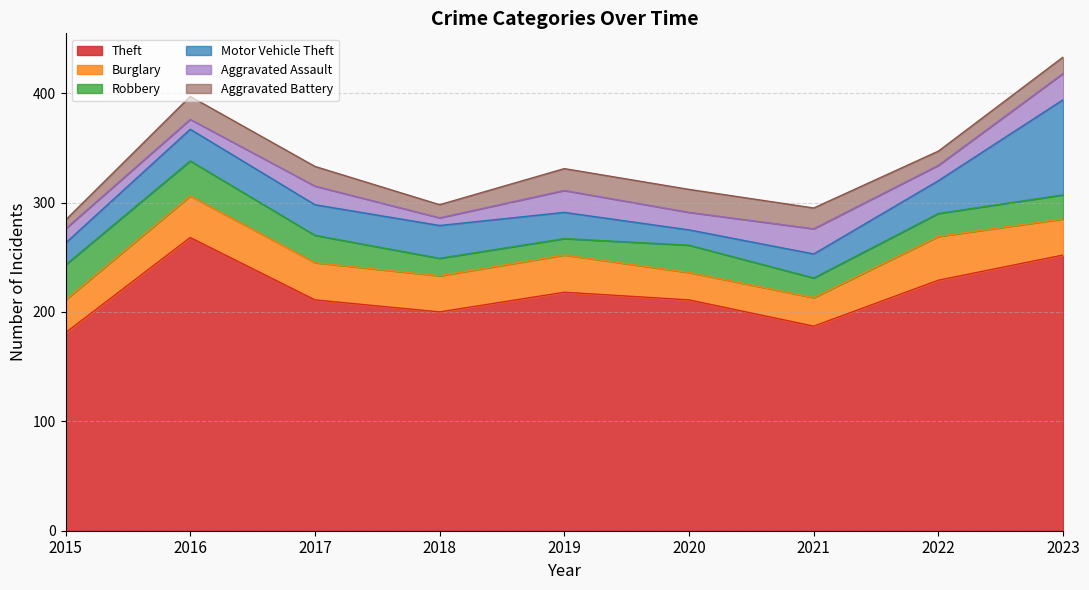

How many data points in Burglary are above 33?

4